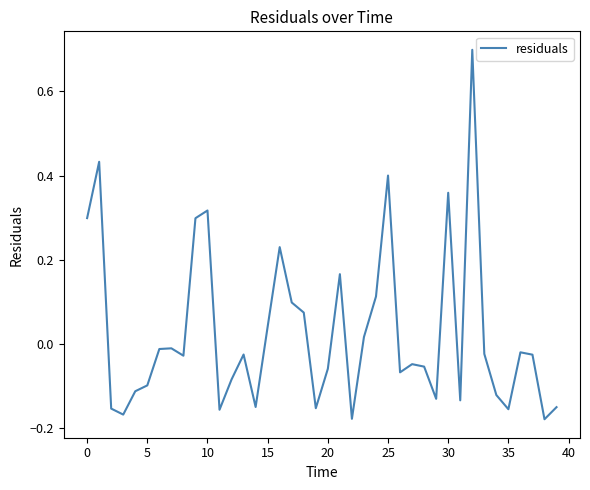

What is the difference between the maximum and second lowest values?

0.9